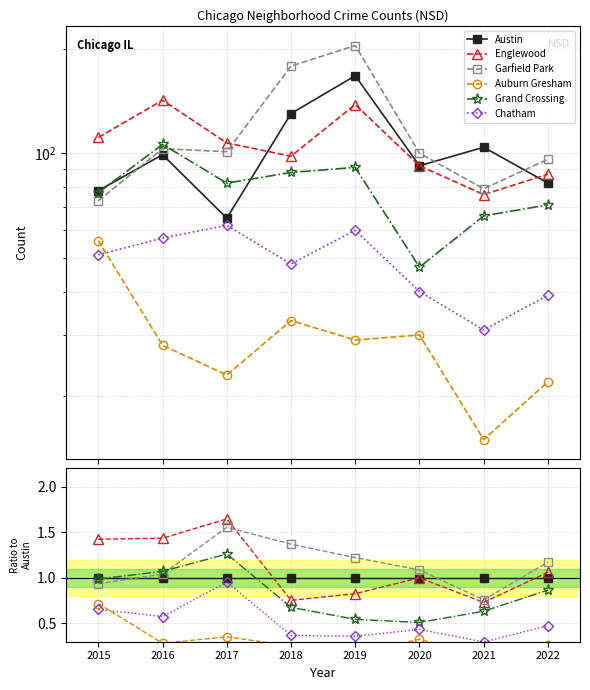

True or false: Austin and Chatham intersect in this chart.

False